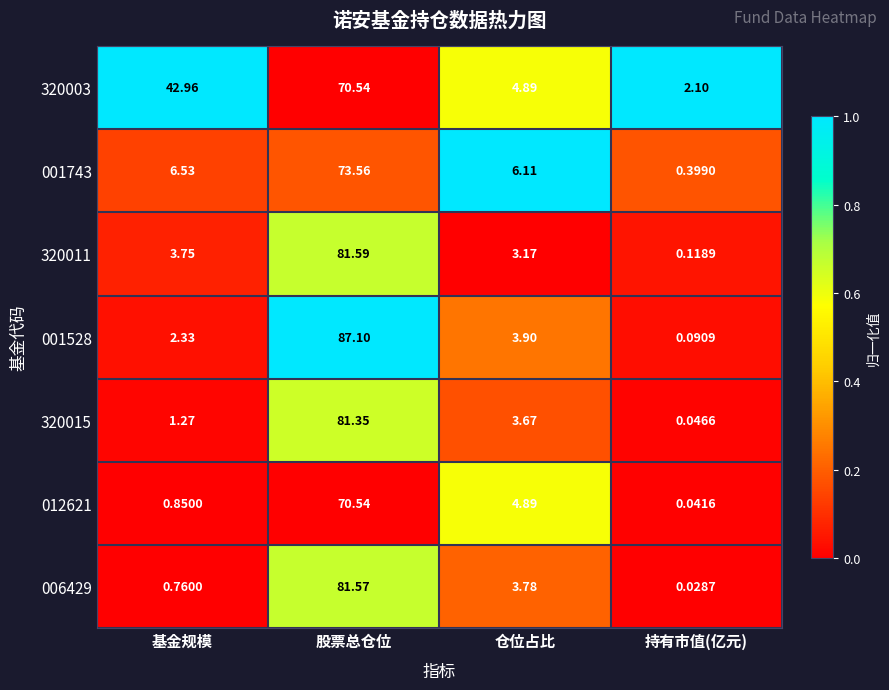

Where does the 320015 series first go above 3?

股票总仓位